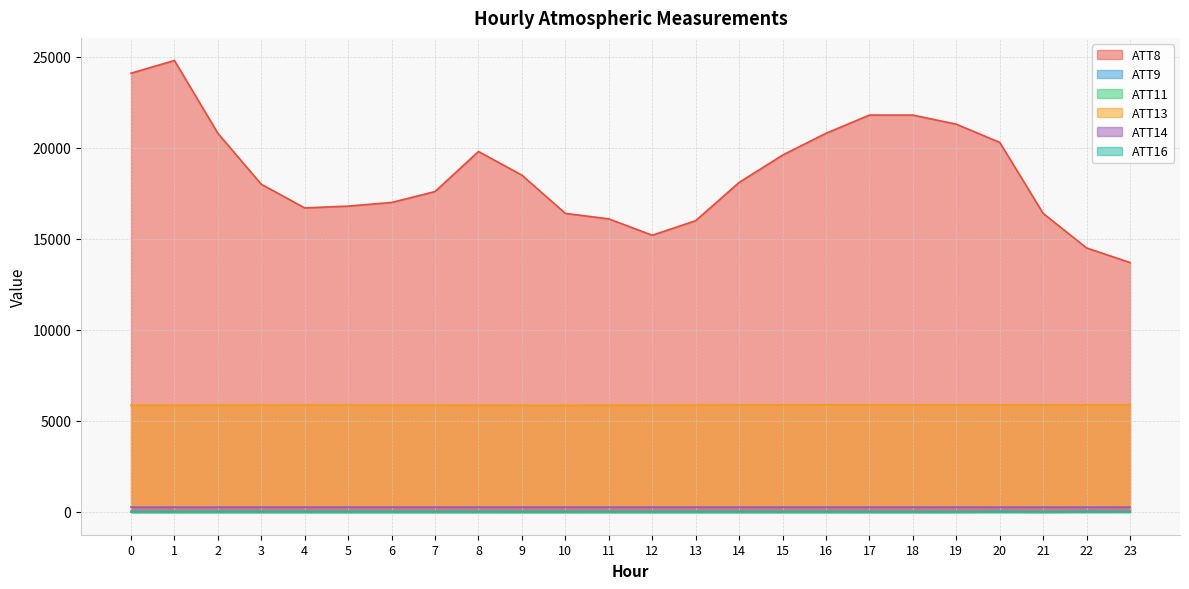

How many series are shown in this chart?

6